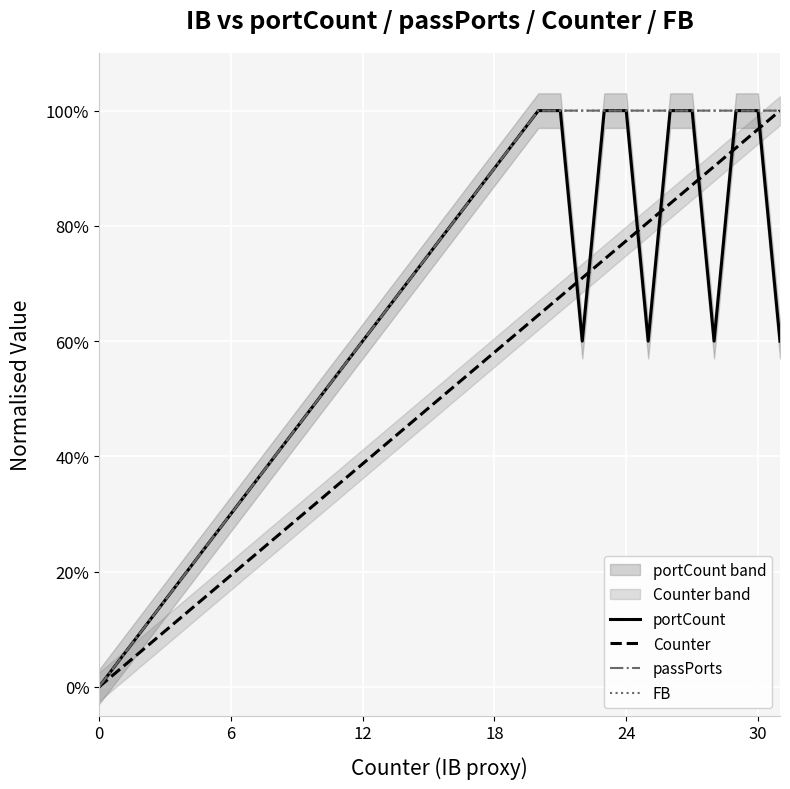

Is the value of passPorts at 12 greater than the value of FB at 24?

No